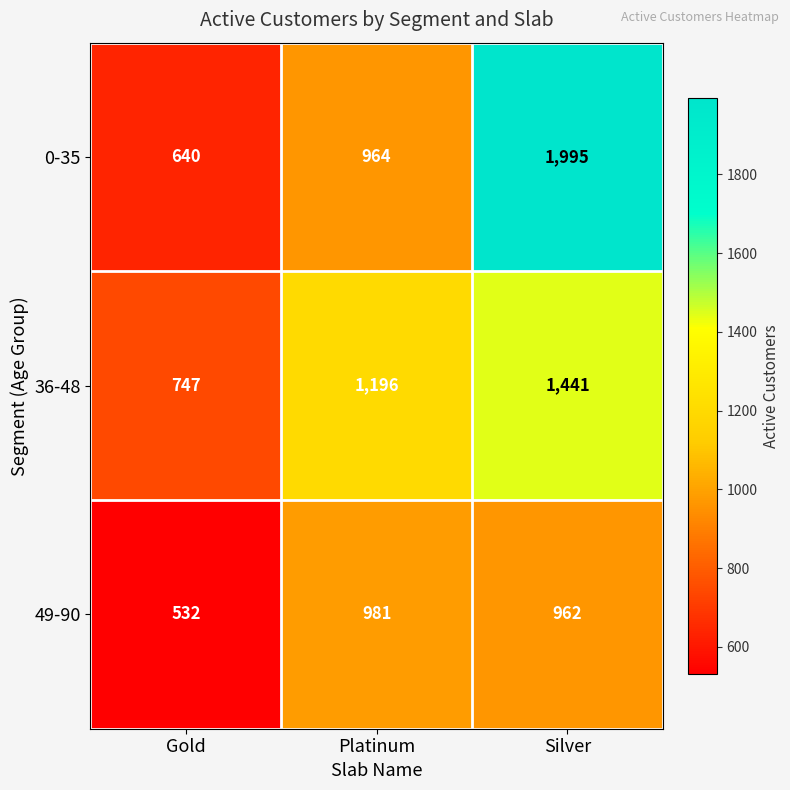

At which category is the sum across all series the highest?

Silver